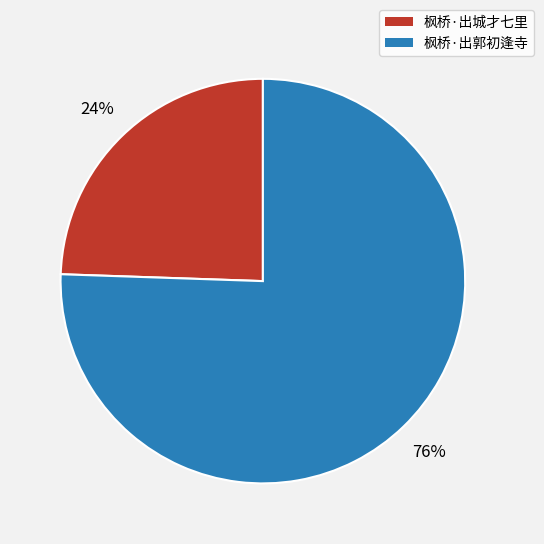

Rank the categories by value from lowest to highest.

枫桥·出城才七里, 枫桥·出郭初逢寺